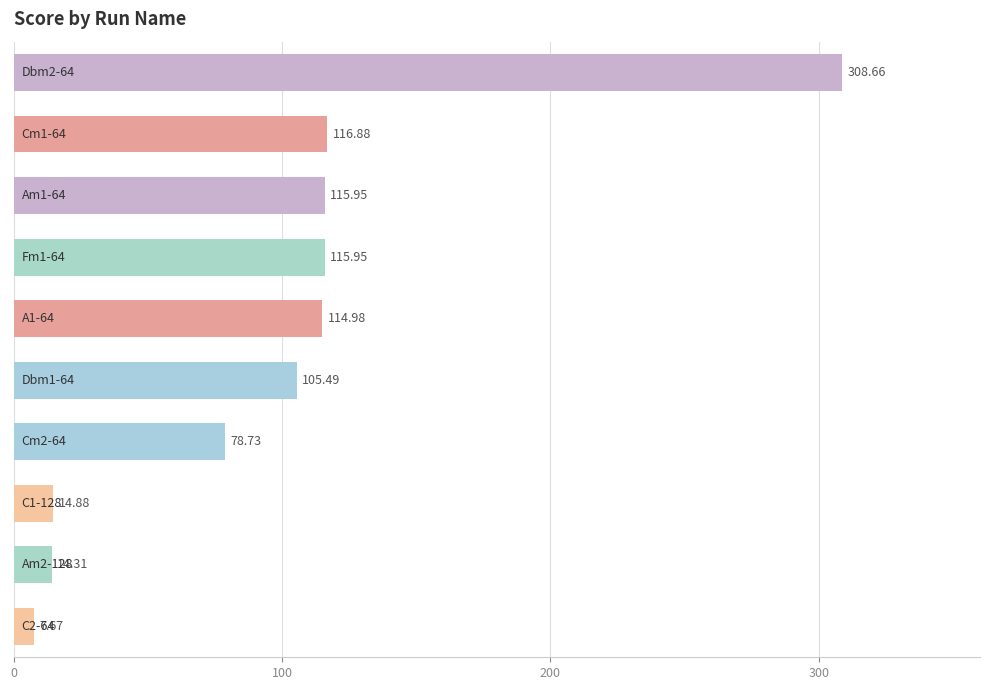

What is the difference between the second highest and second lowest values?

102.6